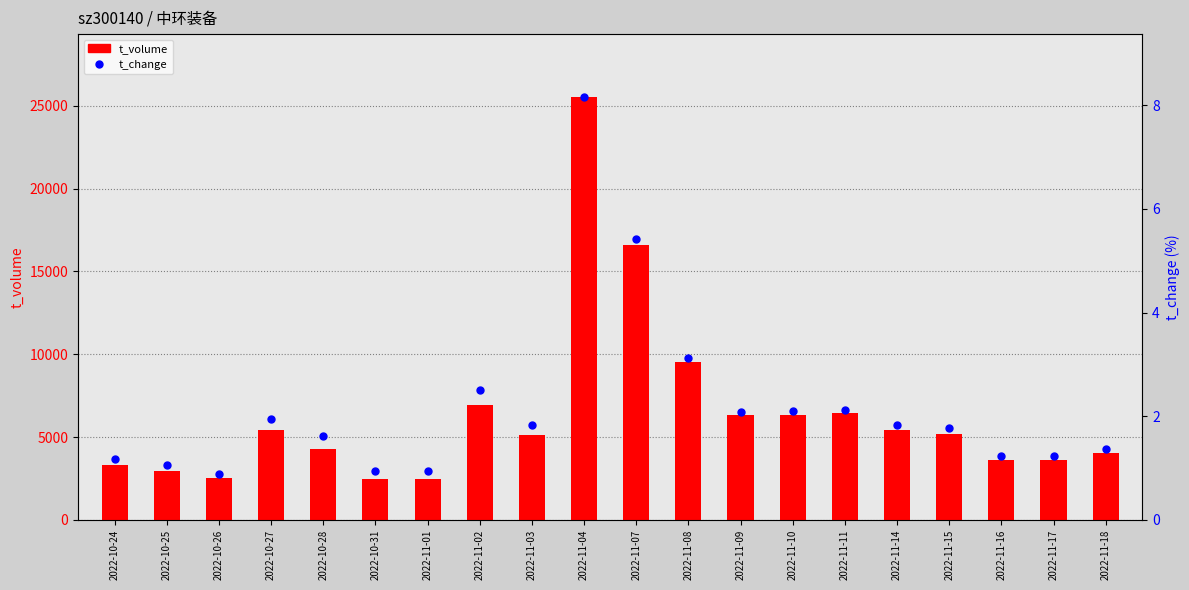

At which category is the sum across all series the highest?

2022-11-04